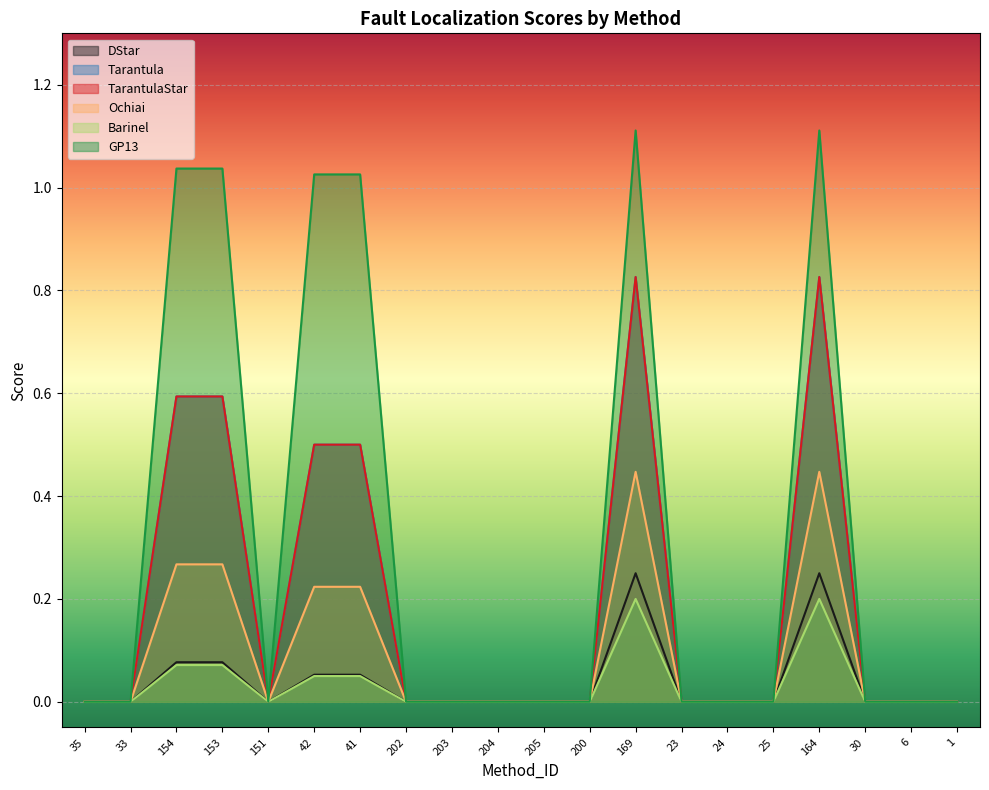

True or false: Ochiai and Barinel intersect in this chart.

False